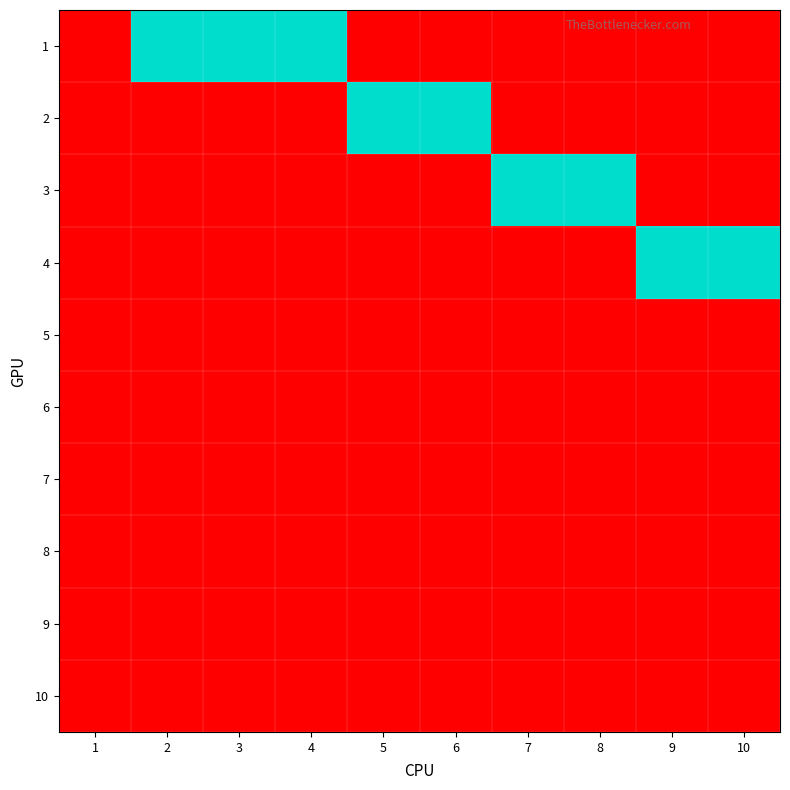

How many categories are shown in the chart?

10